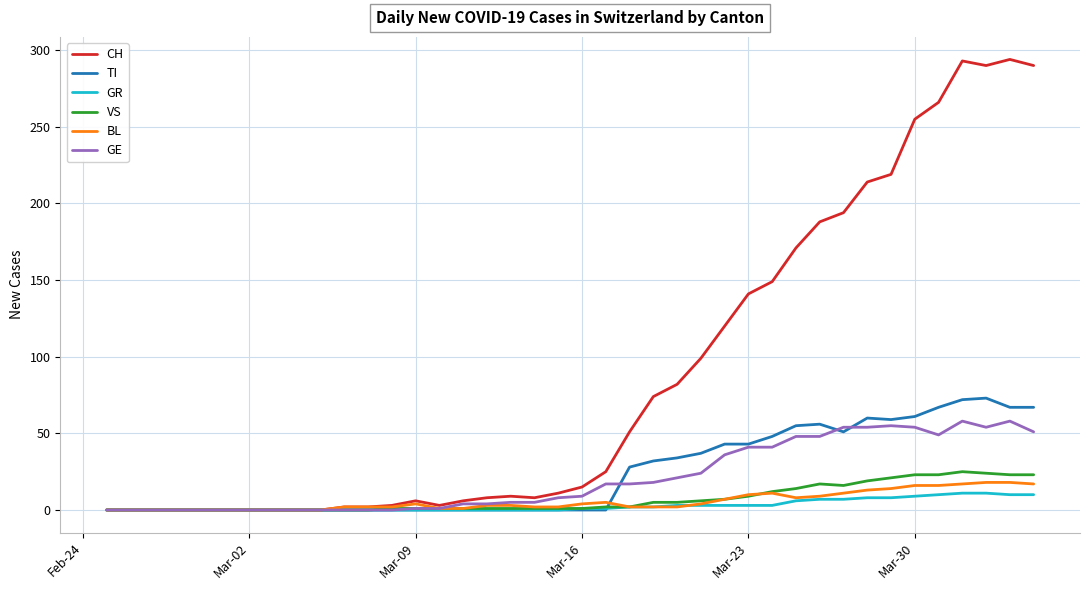

Which series has the largest range (max minus min)?

CH